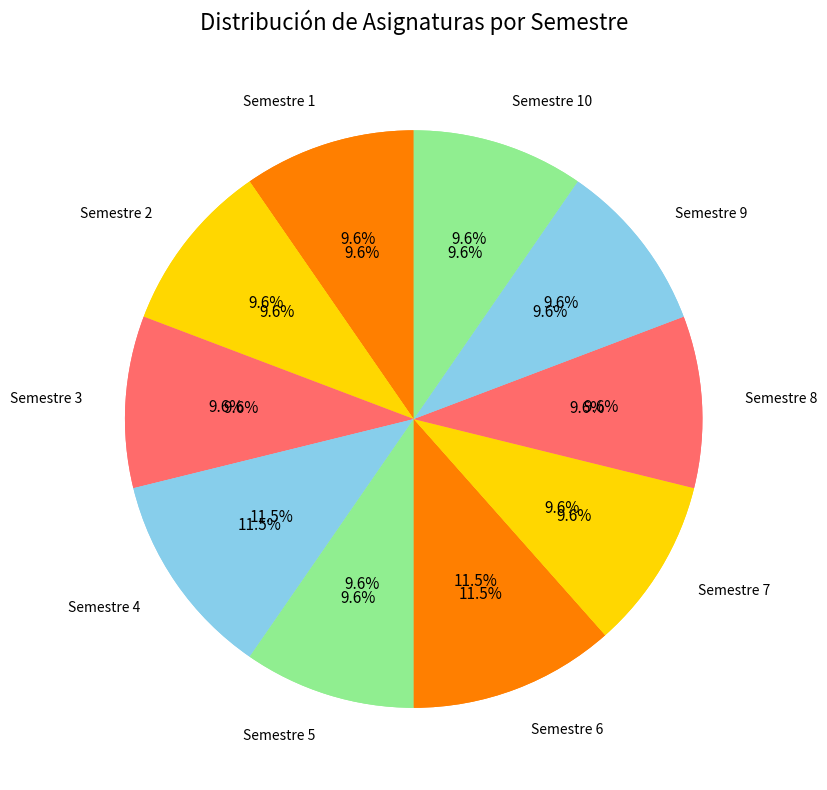

To the nearest percent, what is the average slice percentage?

10%